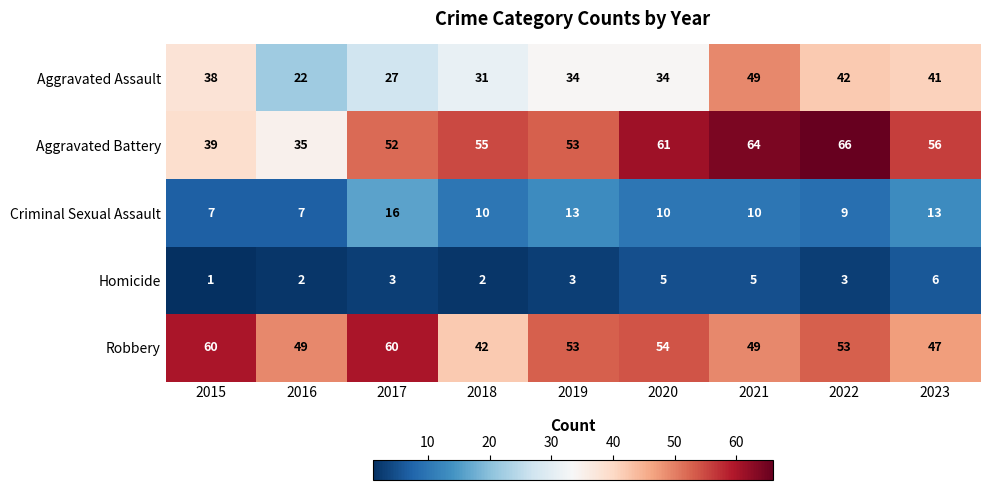

Rank the series by their maximum value, from lowest to highest.

Homicide, Criminal Sexual Assault, Aggravated Assault, Robbery, Aggravated Battery